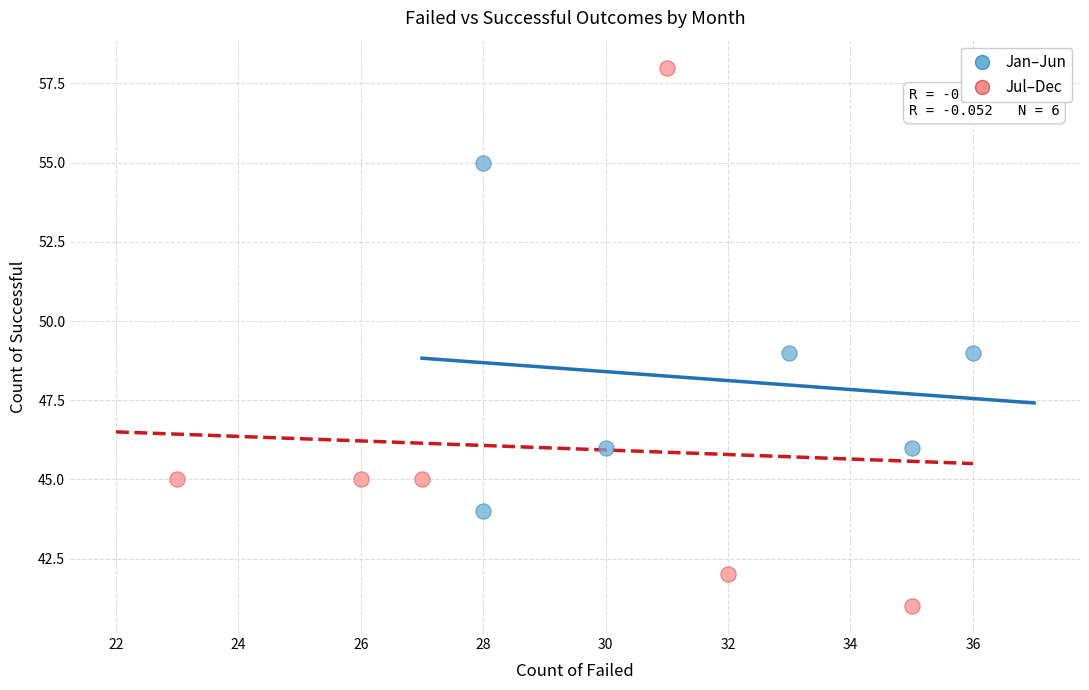

Which series has the widest spread of Y values?

Jul–Dec